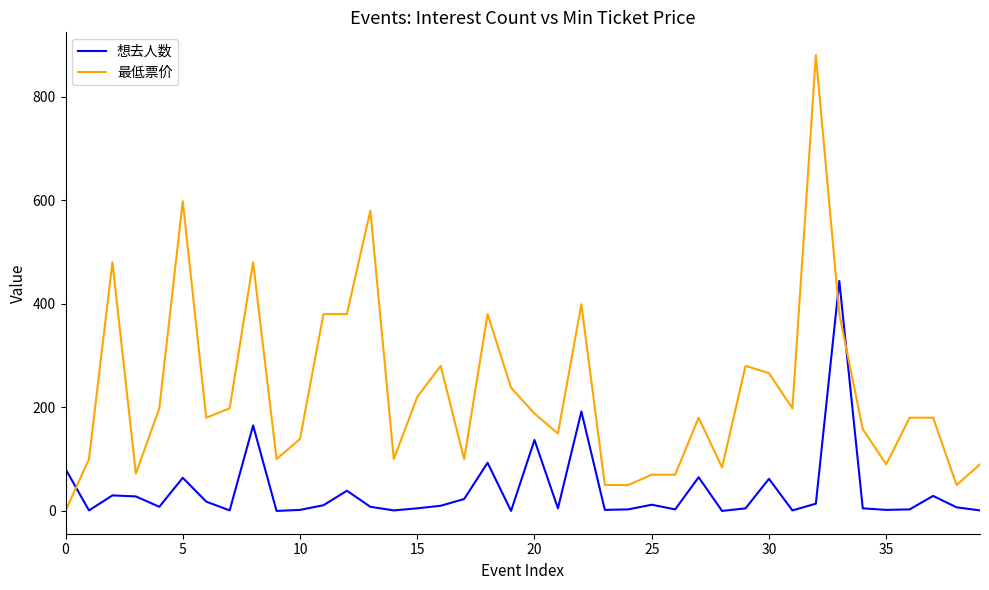

What is the difference between the maximum and second lowest values in the 最低票价 series?

830.0